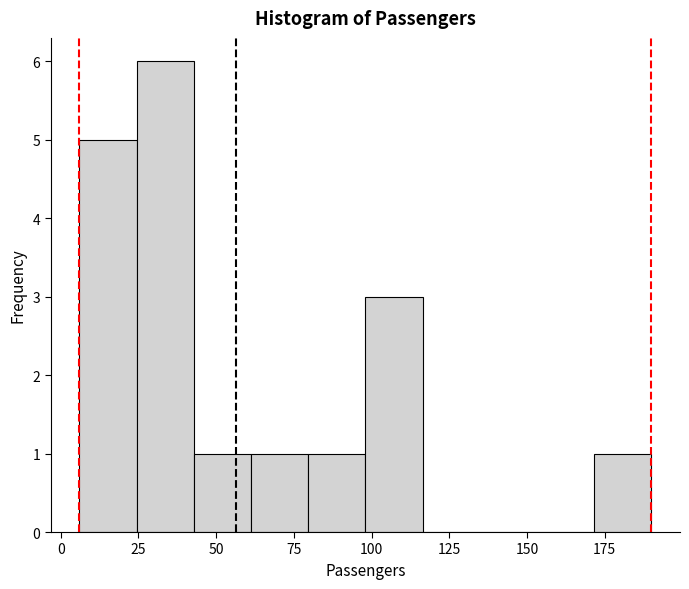

Read against the x-axis, roughly where is the centre of the tallest bar?

35